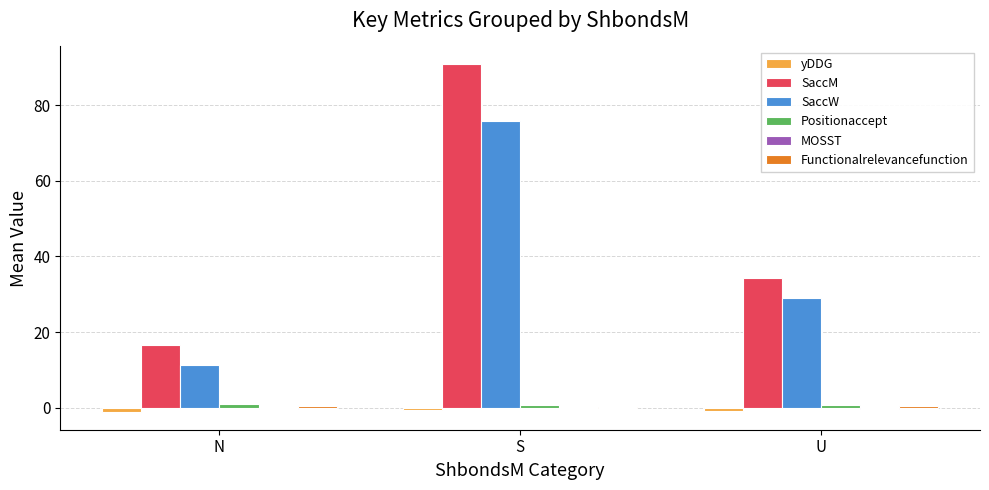

How many groups of bars are there?

3